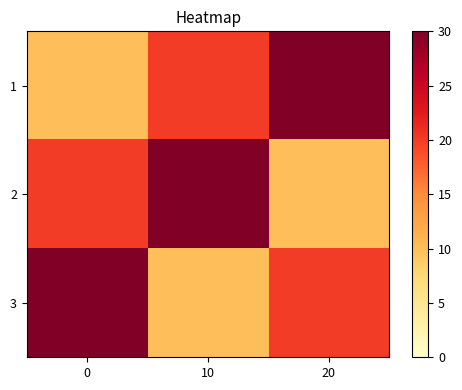

Reading left to right, extract all data points from this chart.

1: 0=10	10=20	20=30
2: 0=20	10=30	20=10
3: 0=30	10=10	20=20